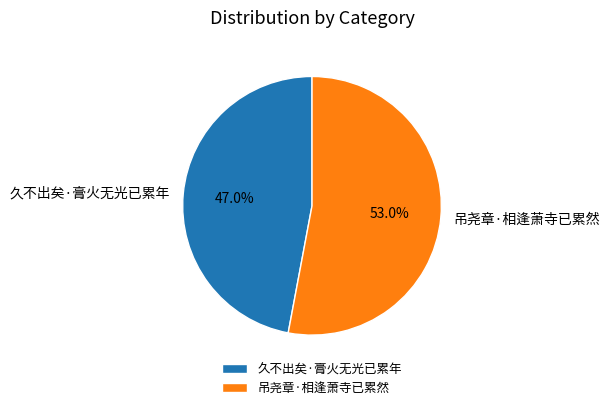

Is it true that 吊尧章·相逢萧寺已累然 is 53% of the pie?

True